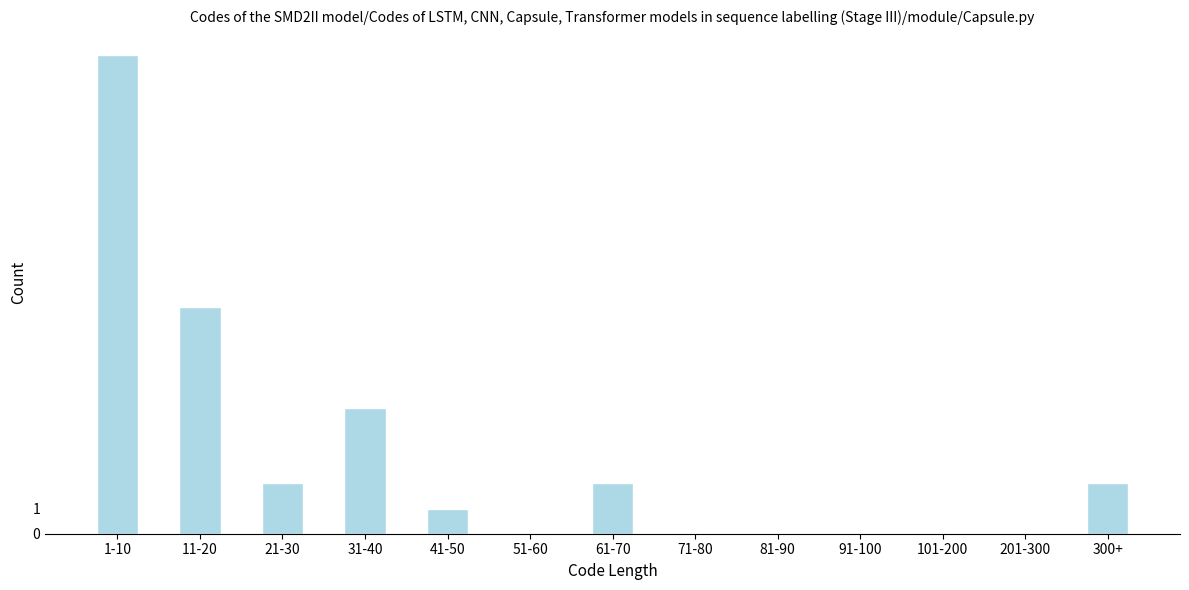

Reading right to left, extract all data points from this chart.

300+=2	201-300=0	101-200=0	91-100=0	81-90=0	71-80=0	61-70=2	51-60=0	41-50=1	31-40=5	21-30=2	11-20=9	1-10=19